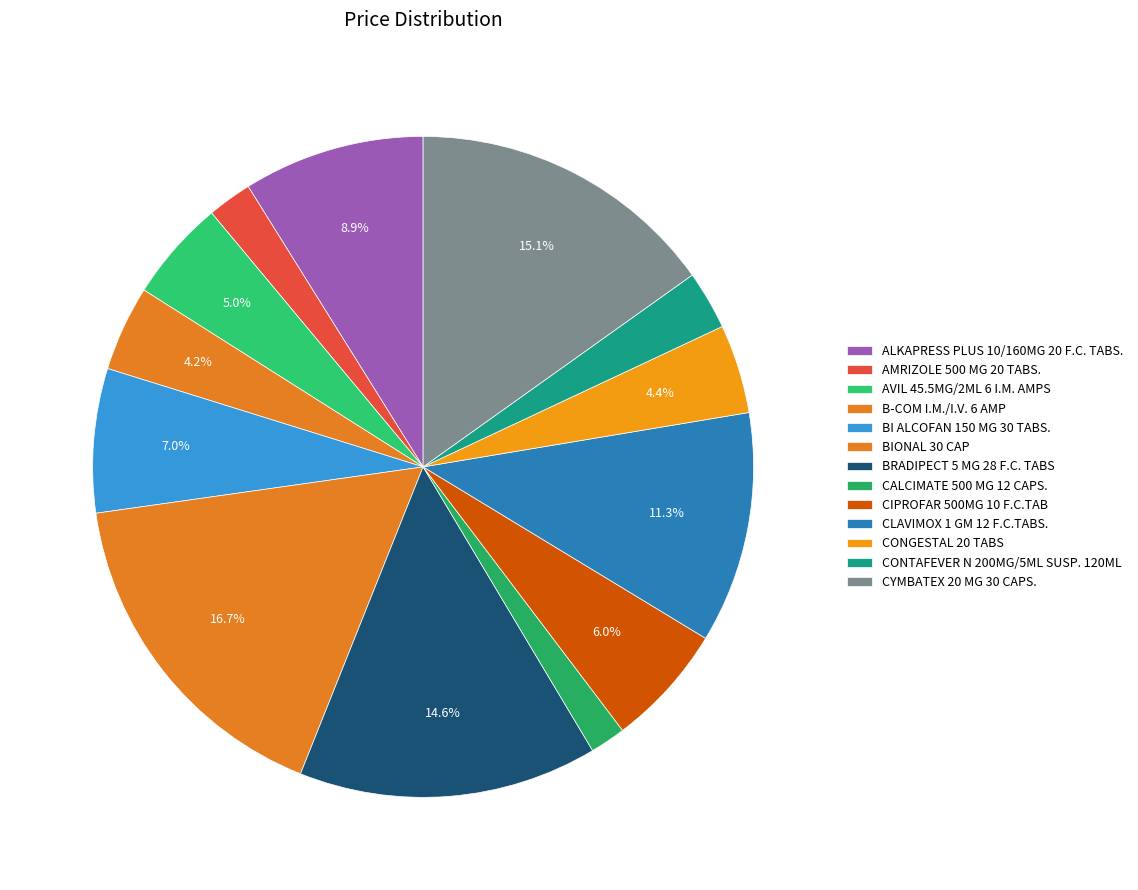

Is it true that CIPROFAR 500MG 10 F.C.TAB is 6% of the pie?

True